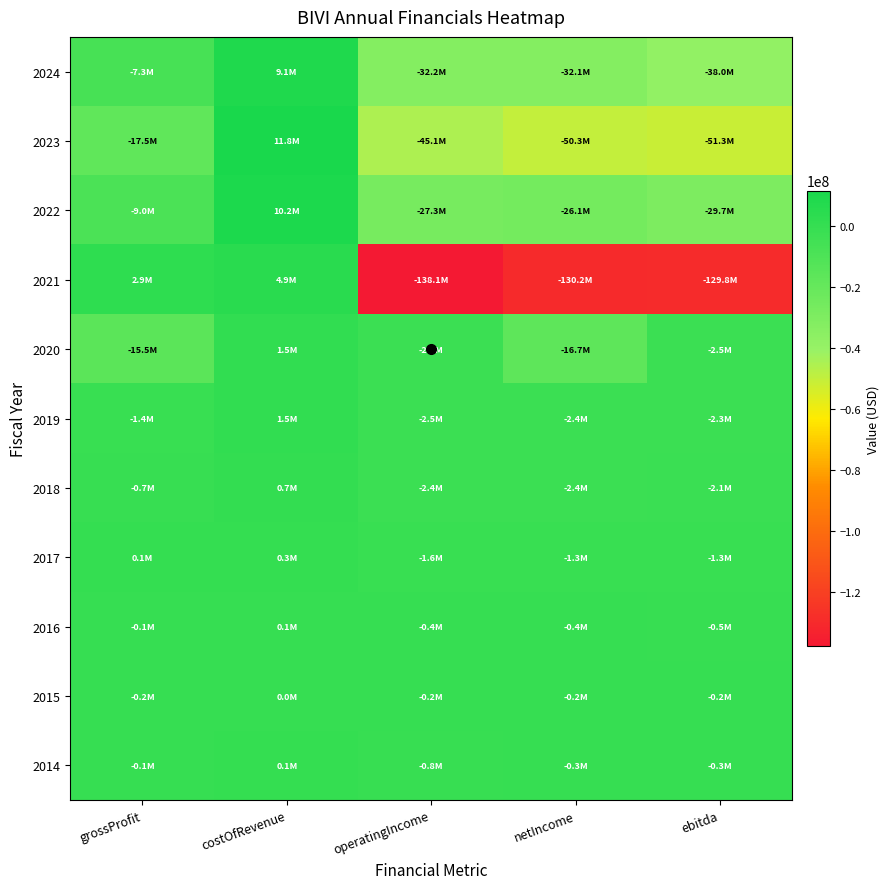

Rank the series by their maximum value, from highest to lowest.

2023, 2022, 2024, 2021, 2020, 2019, 2018, 2017, 2014, 2016, 2015